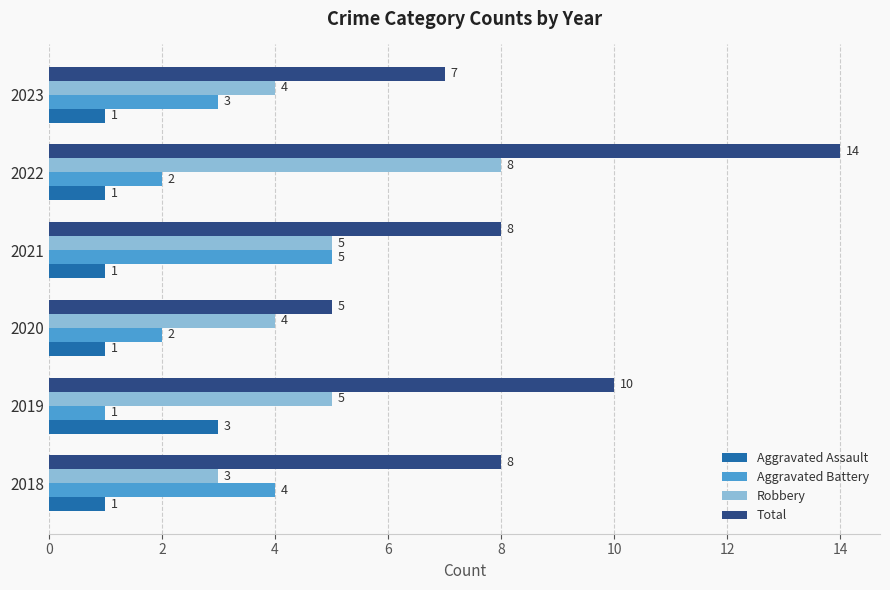

The value of Total at 2018 is 8. True or false?

True